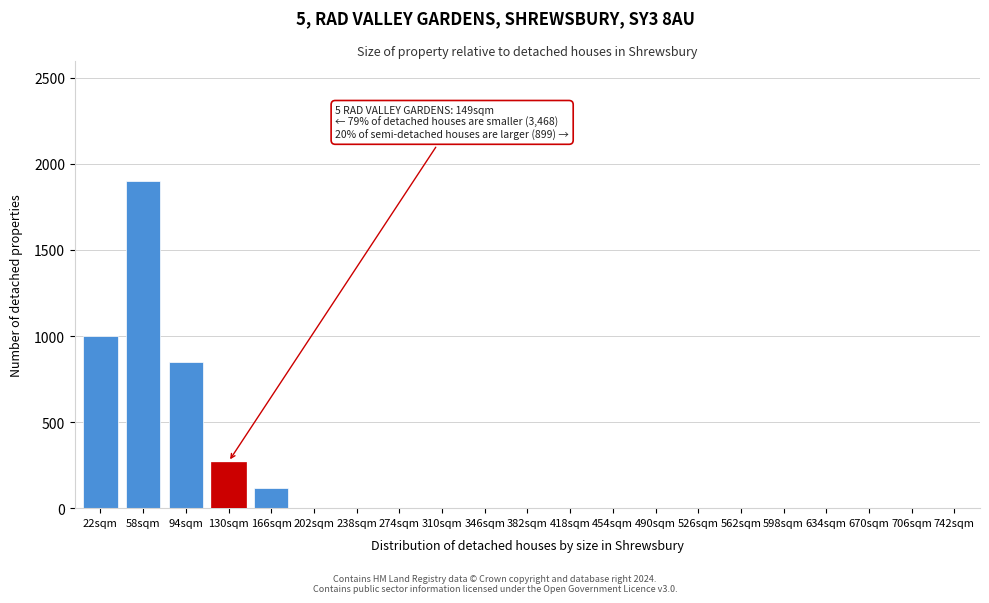

Reading left to right, transcribe all the data shown in this chart.

22sqm=1000	58sqm=1900	94sqm=850	130sqm=270	166sqm=120	202sqm=0	238sqm=0	274sqm=0	310sqm=0	346sqm=0	382sqm=0	418sqm=0	454sqm=0	490sqm=0	526sqm=0	562sqm=0	598sqm=0	634sqm=0	670sqm=0	706sqm=0	742sqm=0